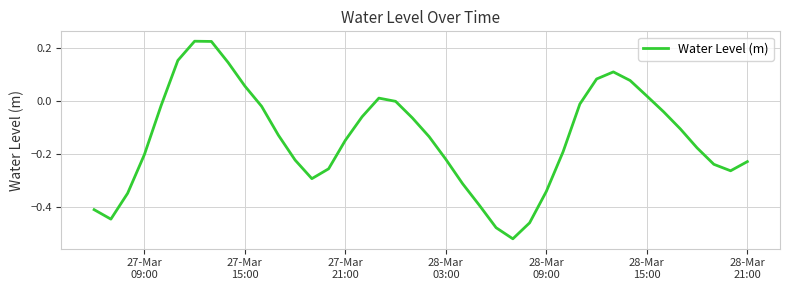

What is the difference between the maximum and minimum values?

0.7